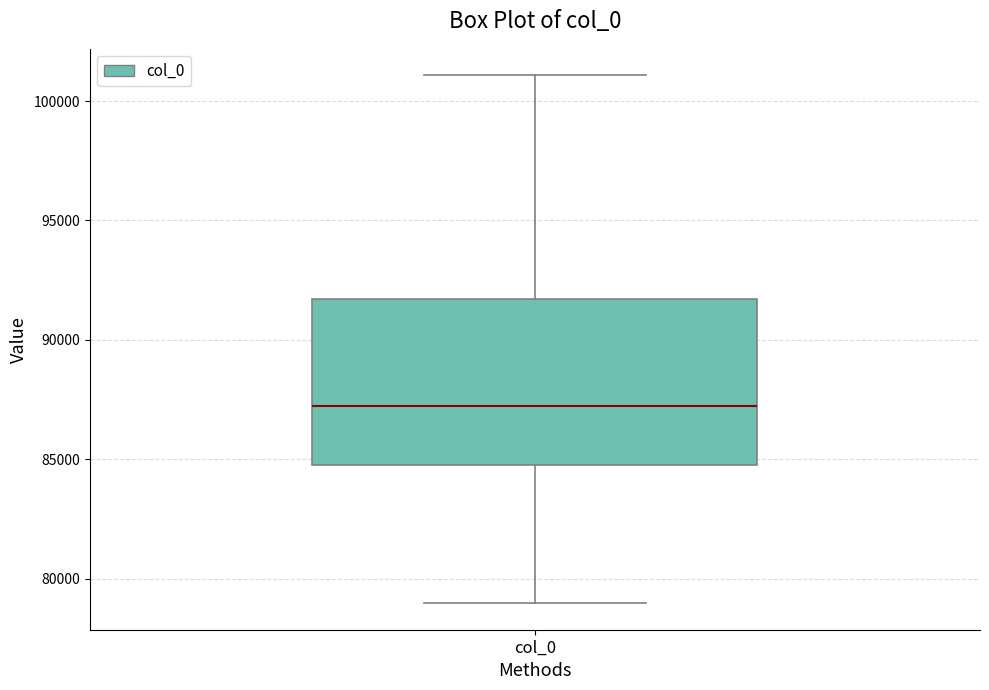

Where is the upper edge of the box for col_0 on the y-axis? The values are not printed on the chart, so give them approximately, as read against the axis.

91500